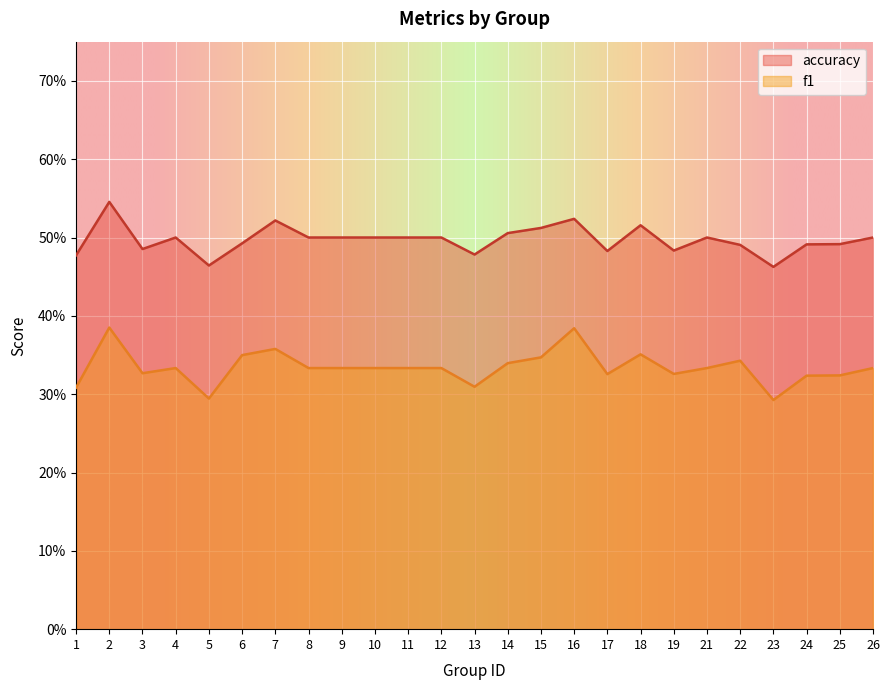

Reading left to right, transcribe all the data shown in this chart.

f1: 0.3	0.4	0.3	0.3	0.3	0.3	0.4	0.3	0.3	0.3	0.3	0.3	0.3	0.3	0.3	0.4	0.3	0.4	0.3	0.3	0.3	0.3	0.3	0.3	0.3
accuracy: 0.5	0.5	0.5	0.5	0.5	0.5	0.5	0.5	0.5	0.5	0.5	0.5	0.5	0.5	0.5	0.5	0.5	0.5	0.5	0.5	0.5	0.5	0.5	0.5	0.5